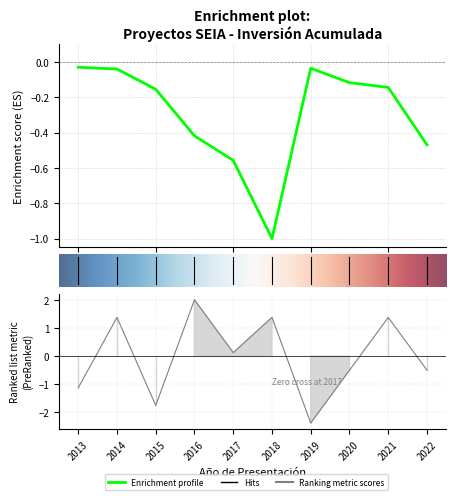

At which category does Inversión(MMU$) reach its first local peak?

2019